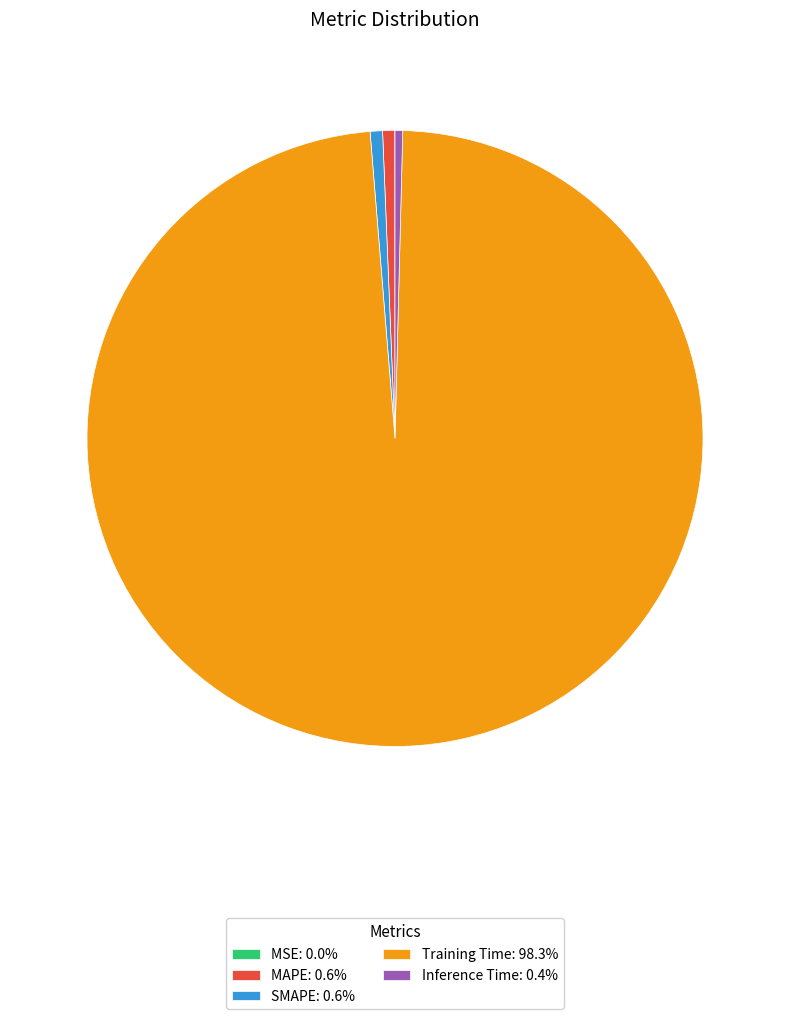

Which category accounts for the majority?

Training Time